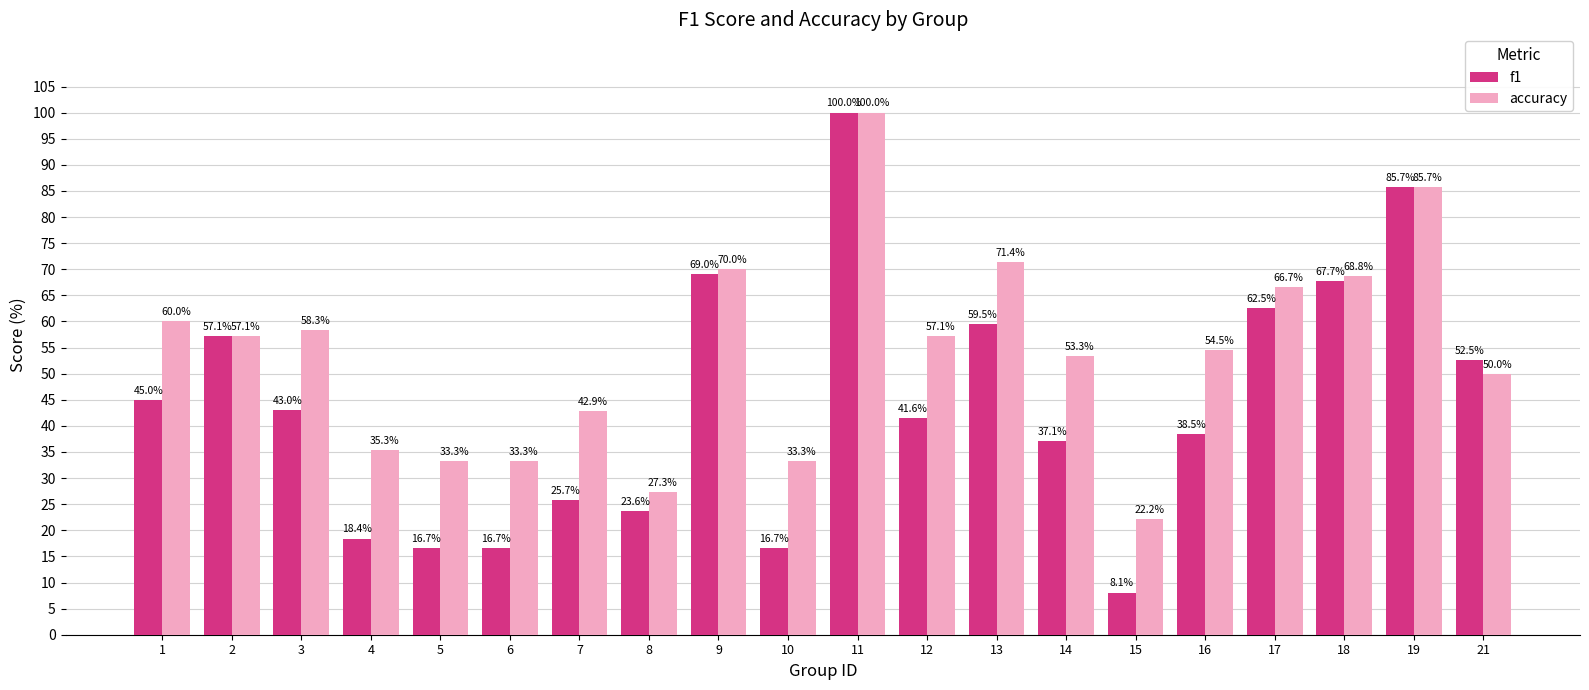

What is the value of the f1 bar at the 13th from the left?

59.5